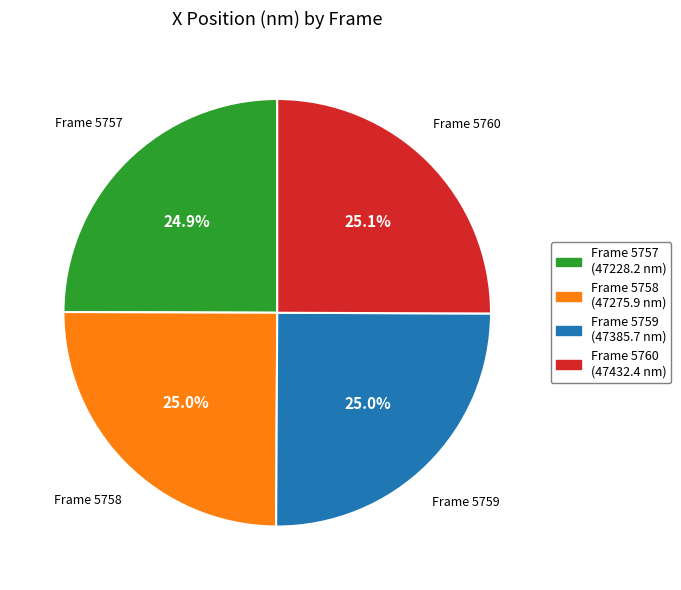

To the nearest percent, what percentage of the pie is Frame 5759?

25%